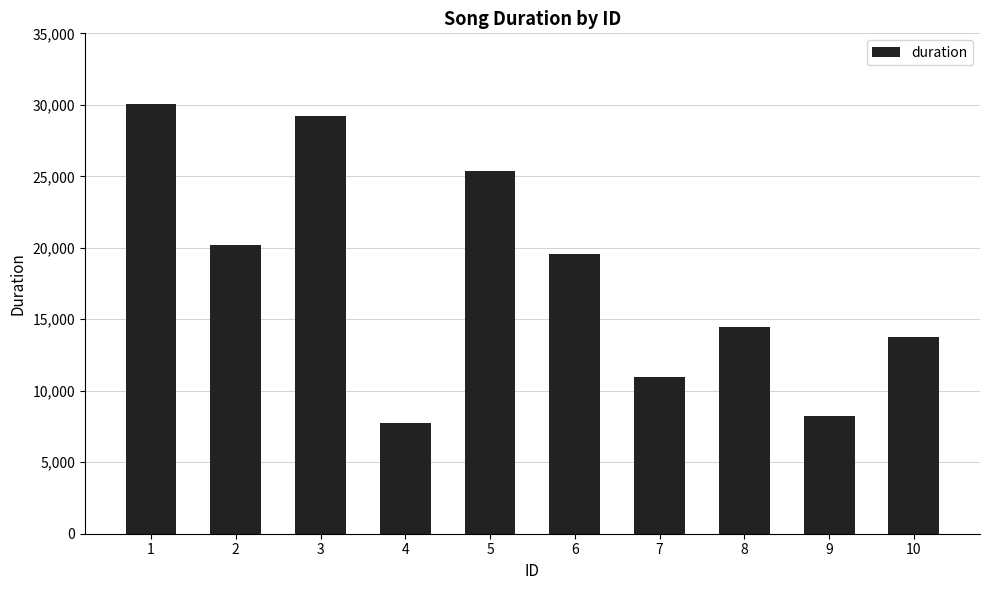

List the labels in order of value, largest first.

1, 3, 5, 2, 6, 8, 10, 7, 9, 4